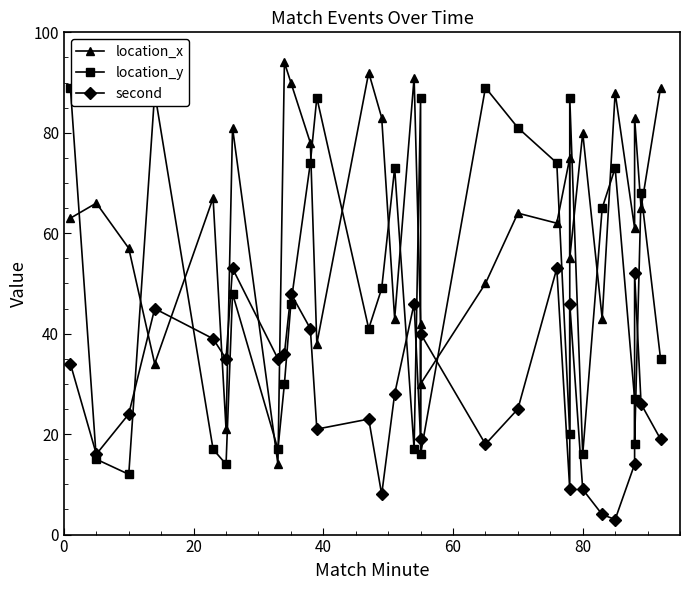

Rank the series at 20 from lowest to highest value.

location_y, second, location_x